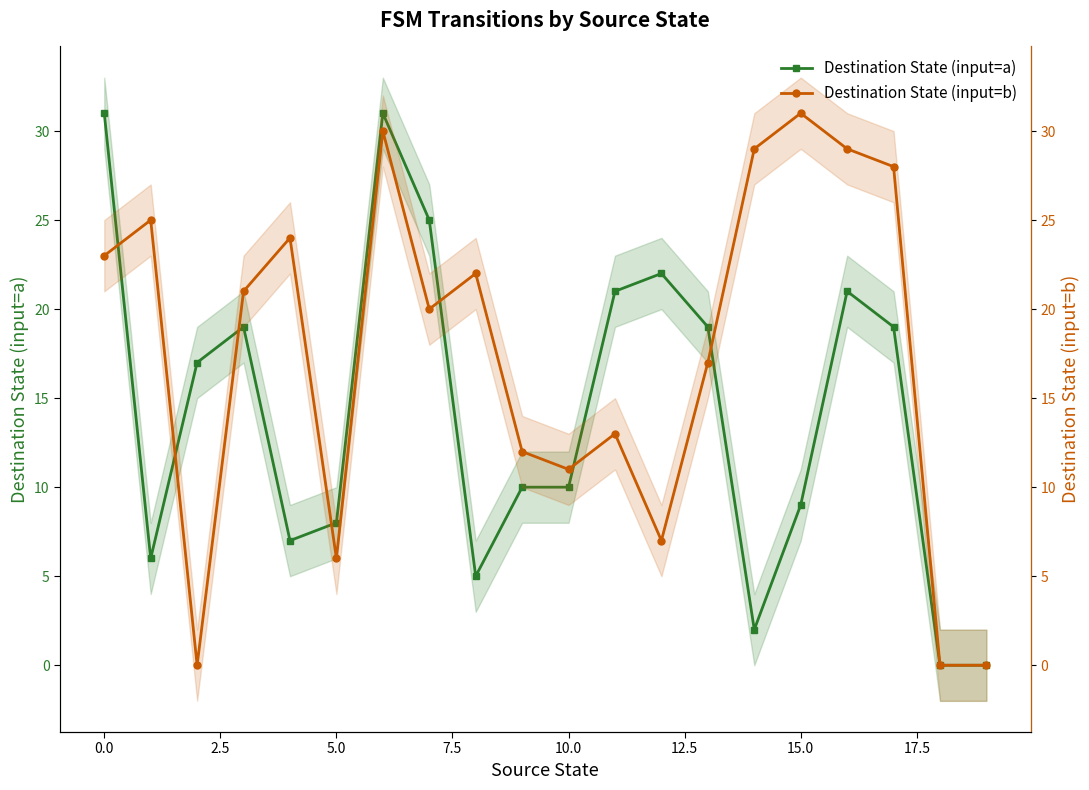

What is the sum of all Destination State (input=a) values?

282